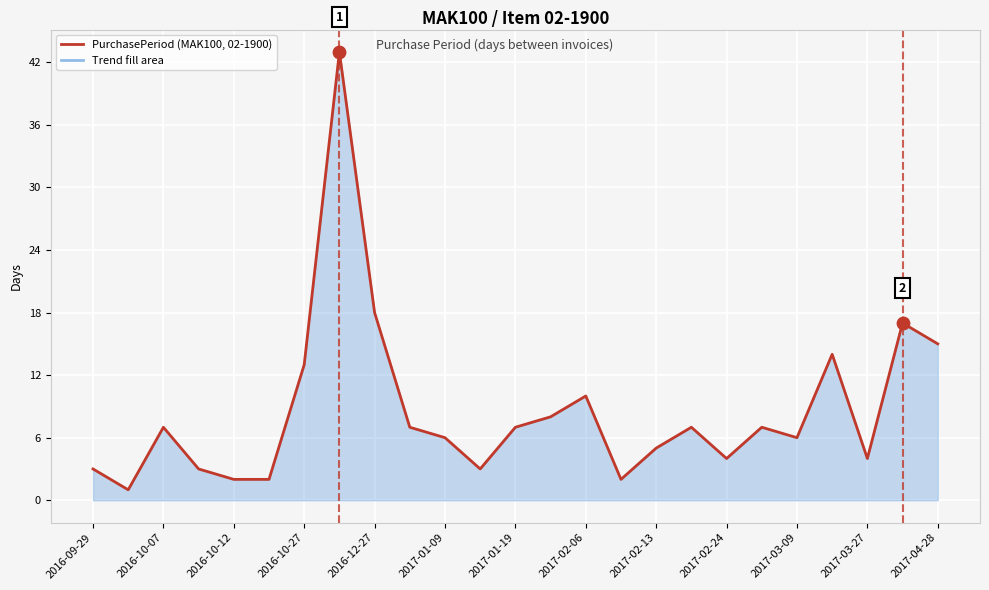

What is the difference between the maximum and minimum values?

42